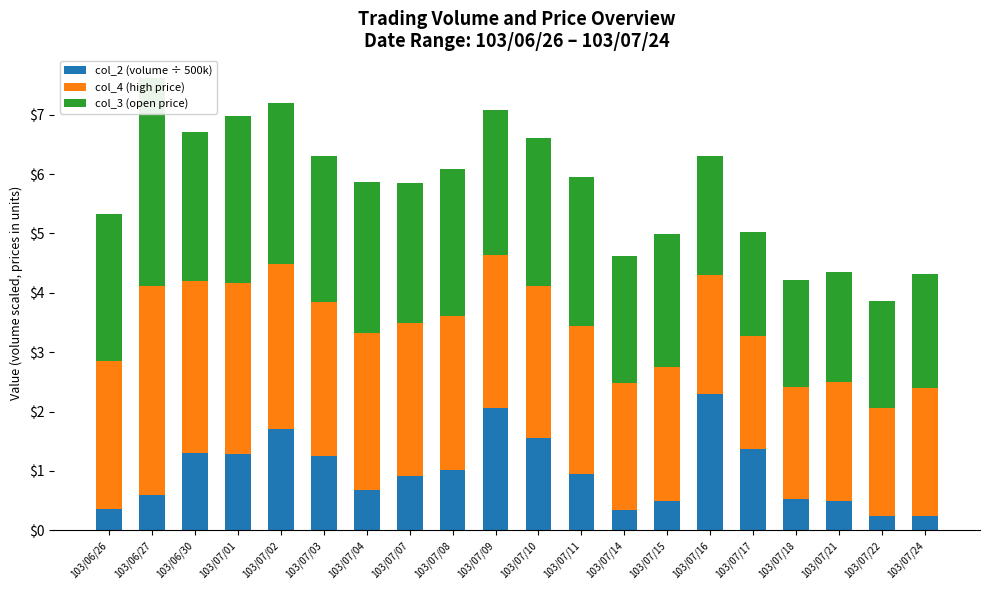

True or false: col_3 (open price) has a value of 1.1 at 103/07/14.

False